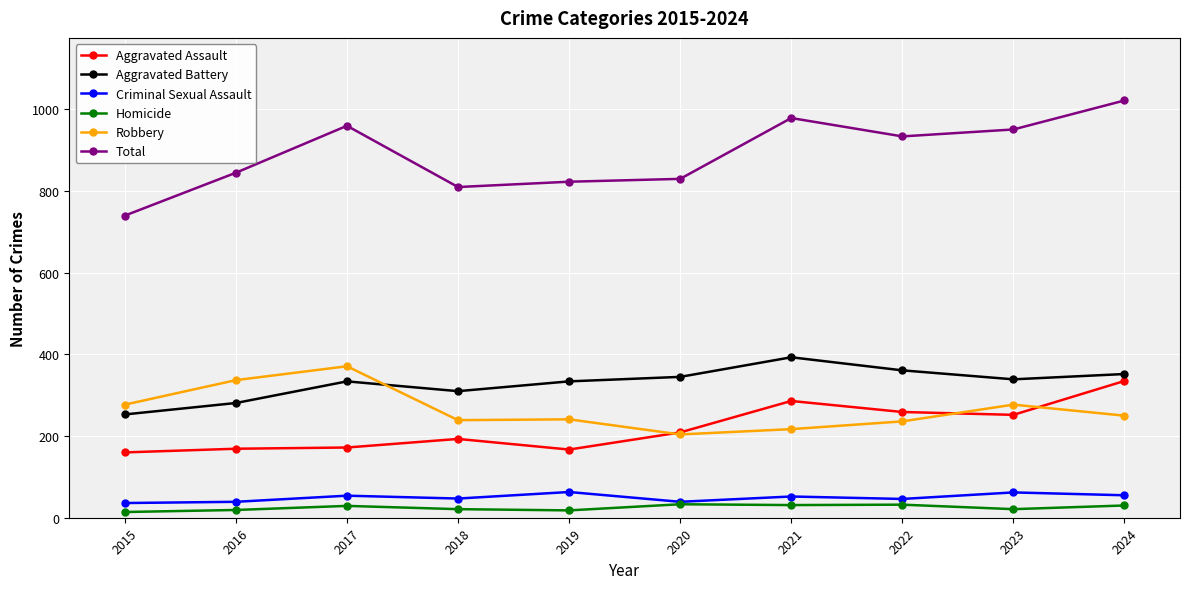

Count the number of data series in this chart.

6